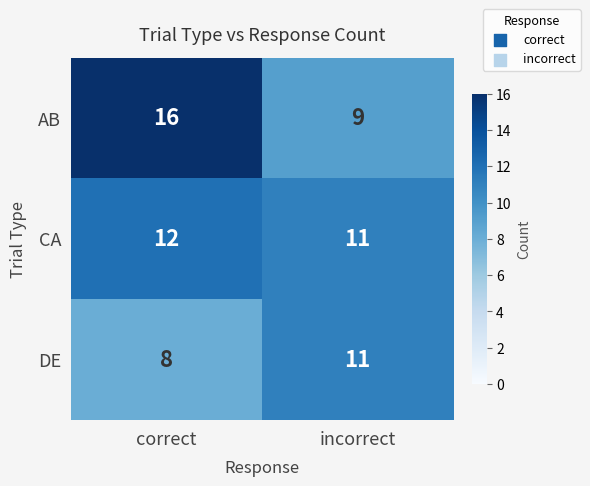

Is the value of DE at correct greater than the value of CA at incorrect?

No